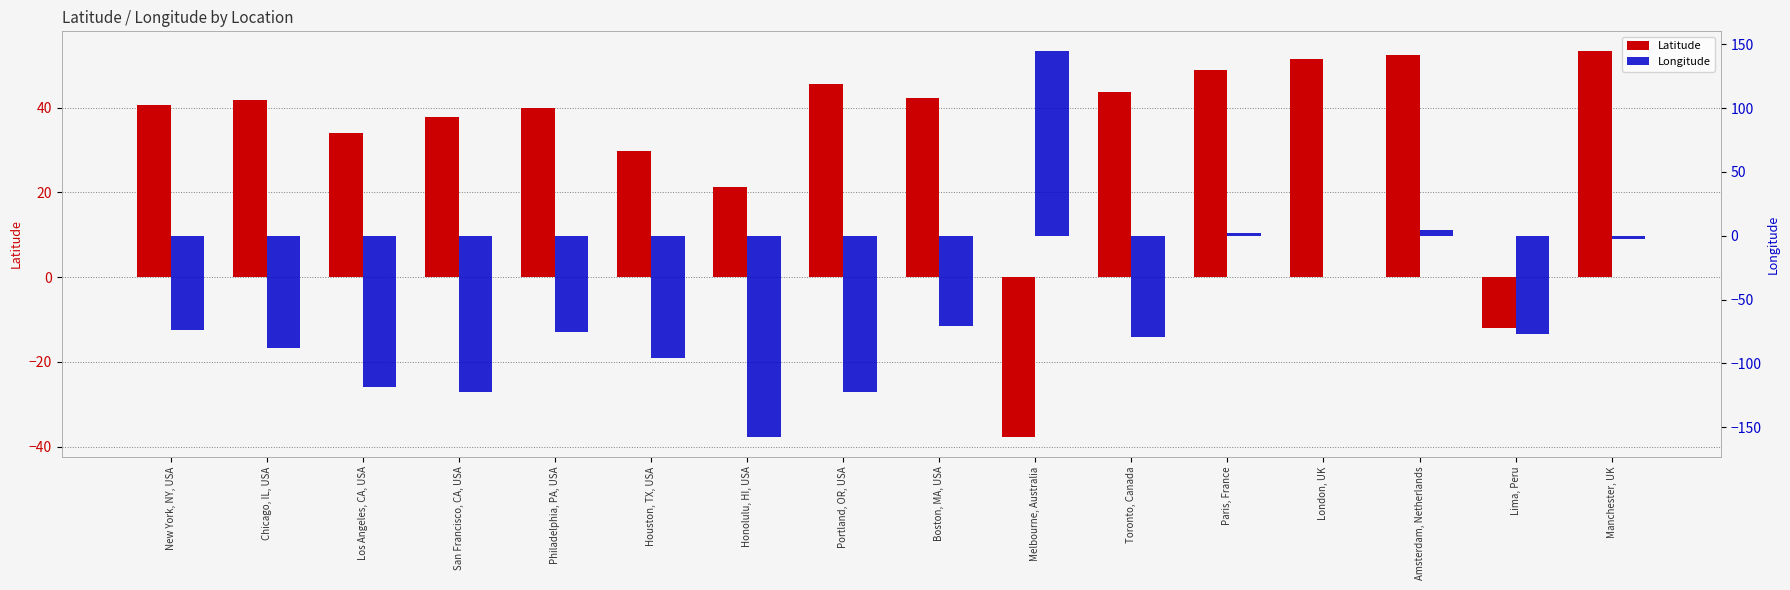

Between Houston, TX, USA and Portland, OR, USA, which series saw the biggest shift?

Longitude